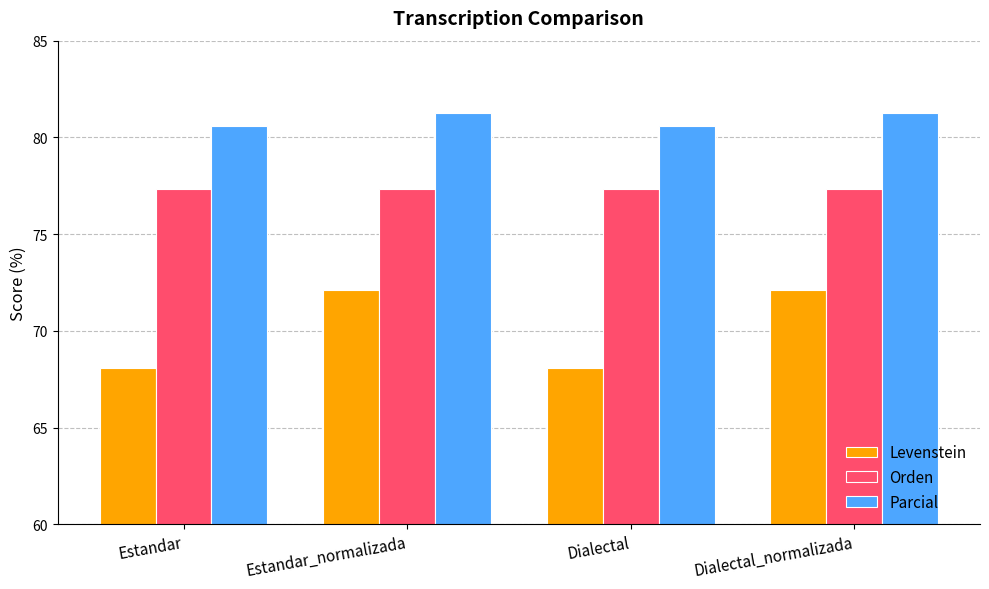

What is the highest value of the Levenstein series?

72.1